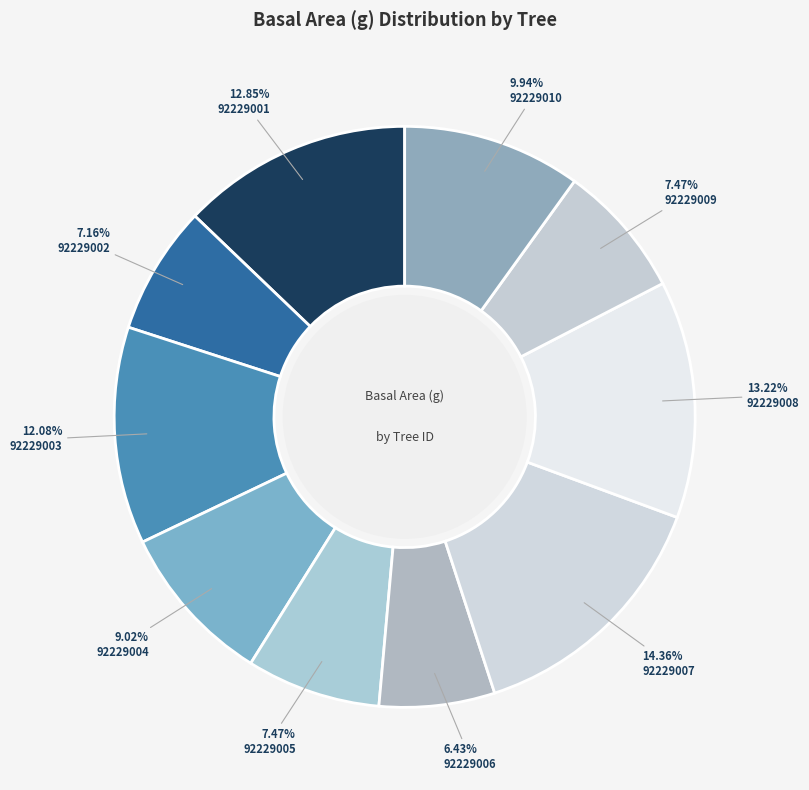

What percentage is the 92229002 slice, to the nearest percent?

7%